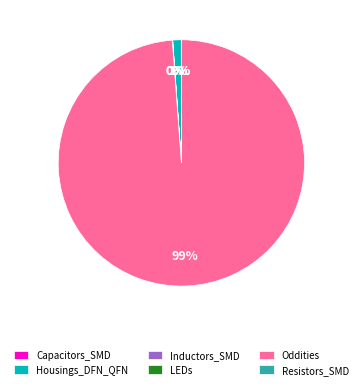

Is there a majority slice in this chart?

Yes